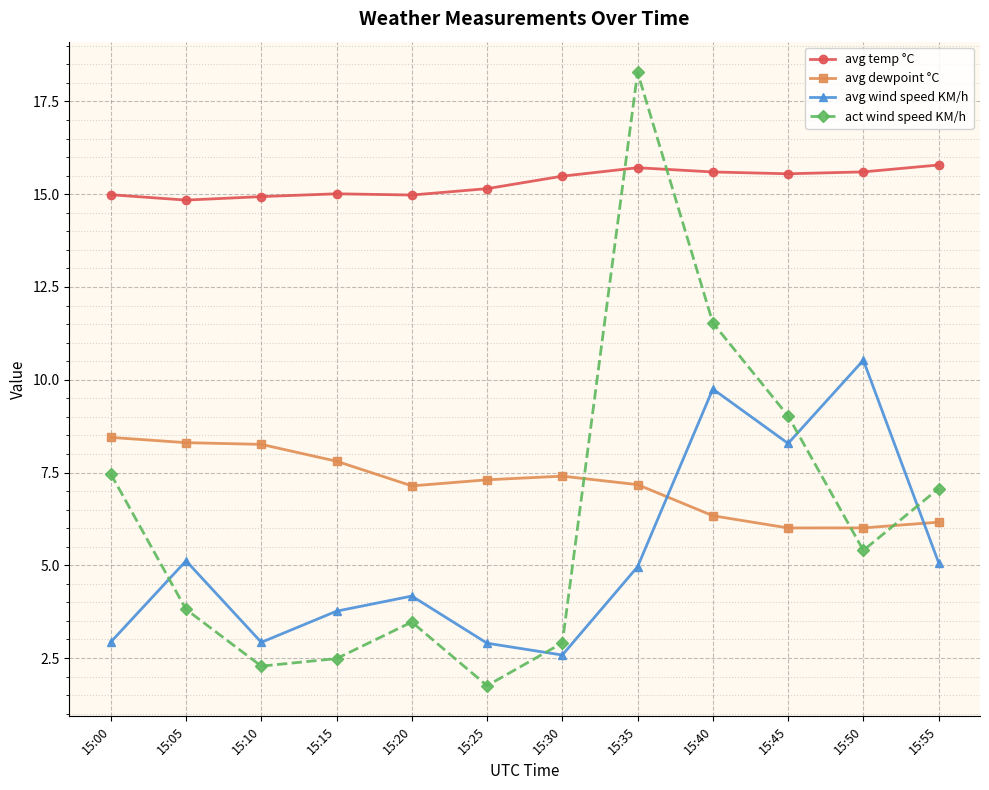

At which category does avg wind speed KM/h reach its first local peak?

15:05